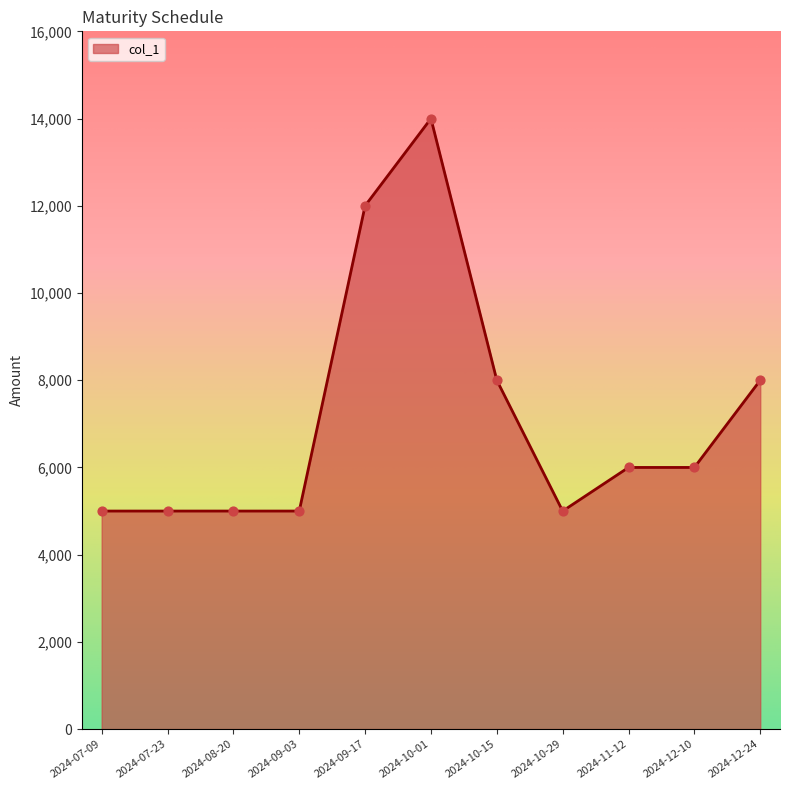

Approximately how many times larger is the value at 2024-10-15 compared to 2024-09-03?

1.6